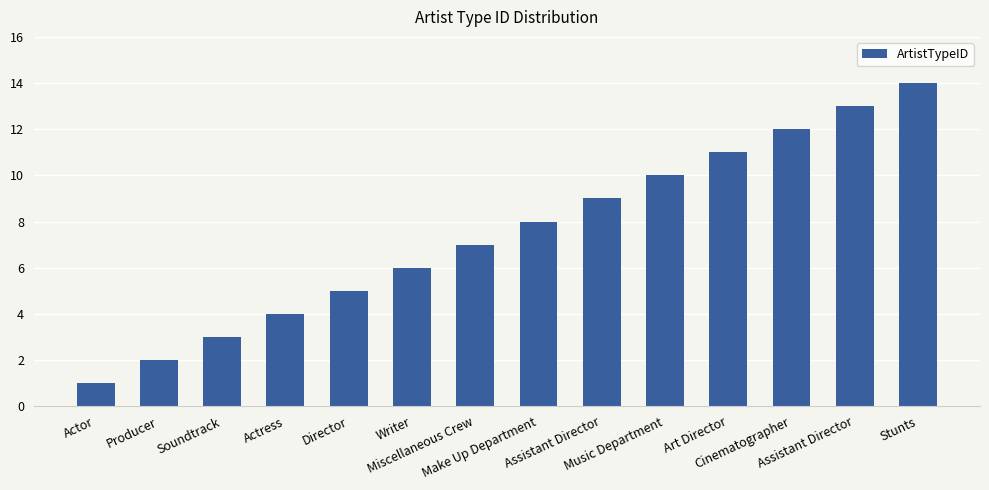

Are the bars horizontal?

No